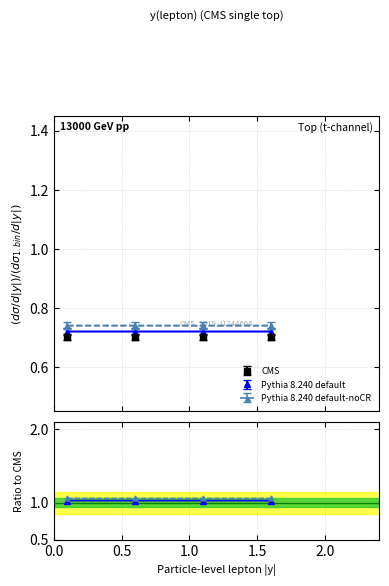

What is the average value of the Pythia 8.240 default-noCR series?

0.7